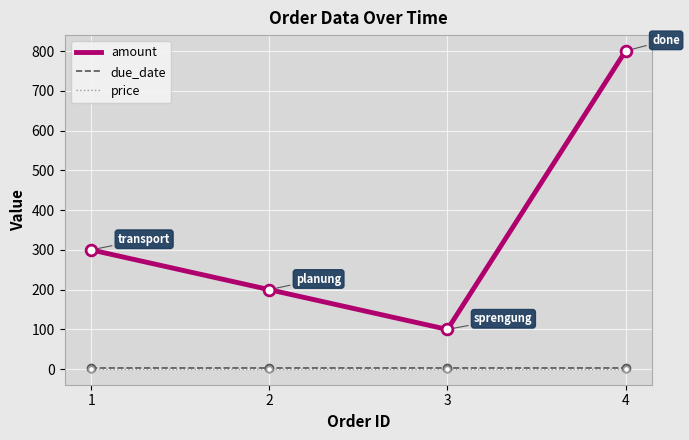

At how many categories does at least one series exceed 187?

3